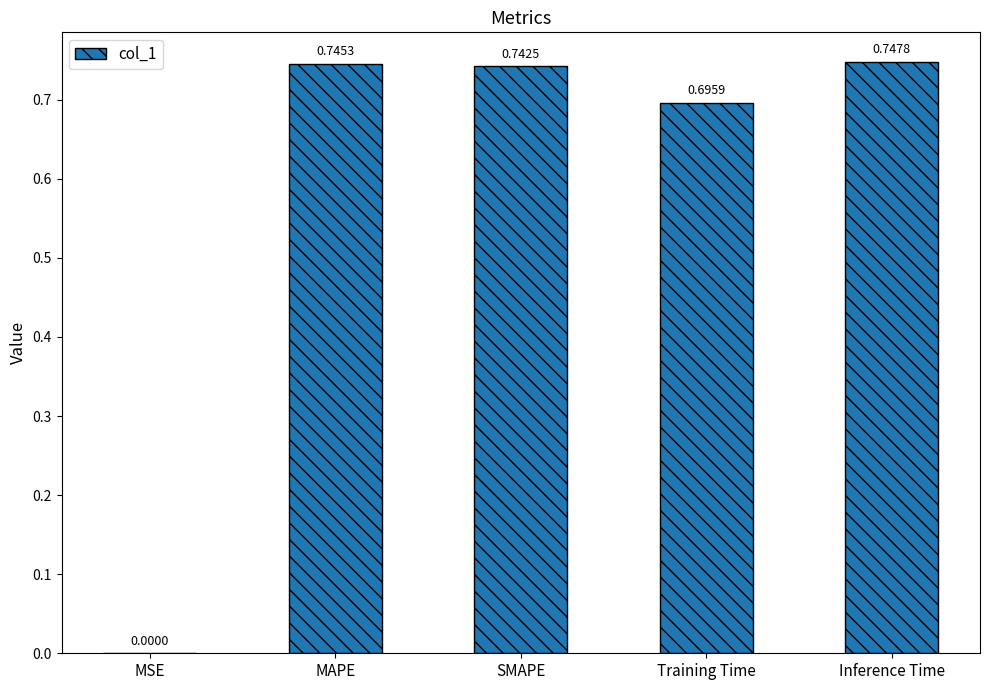

Are the bars horizontal?

No